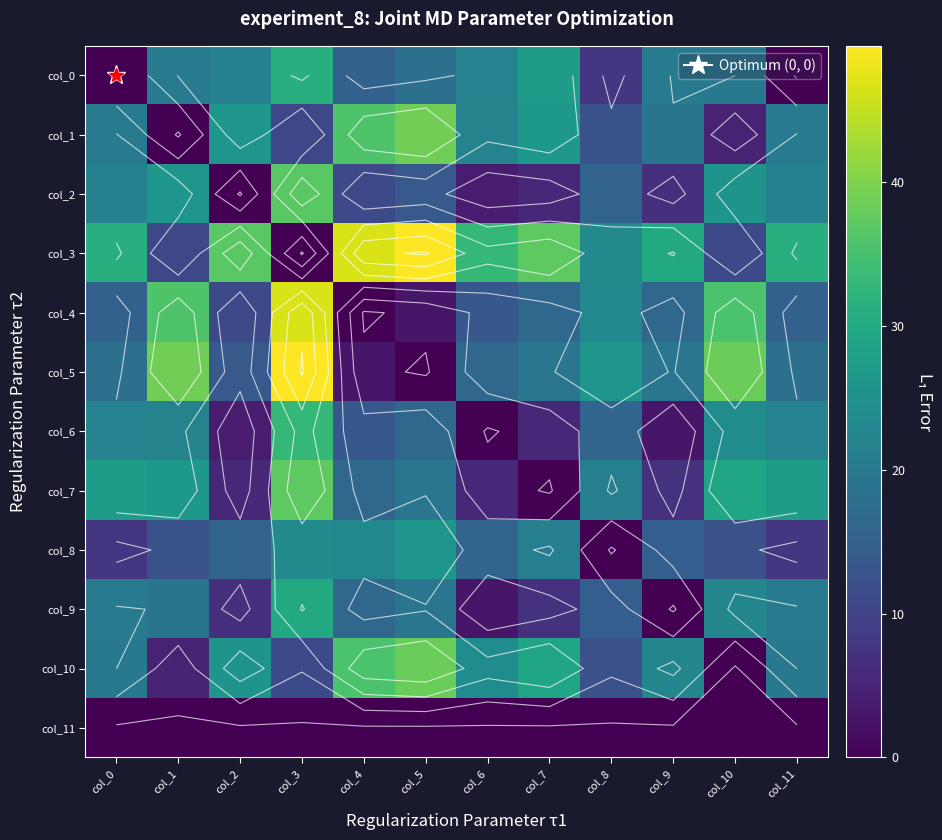

Rank the series at col_3 from lowest to highest value.

col_3, col_11, col_1, col_10, col_8, col_9, col_0, col_6, col_2, col_7, col_4, col_5